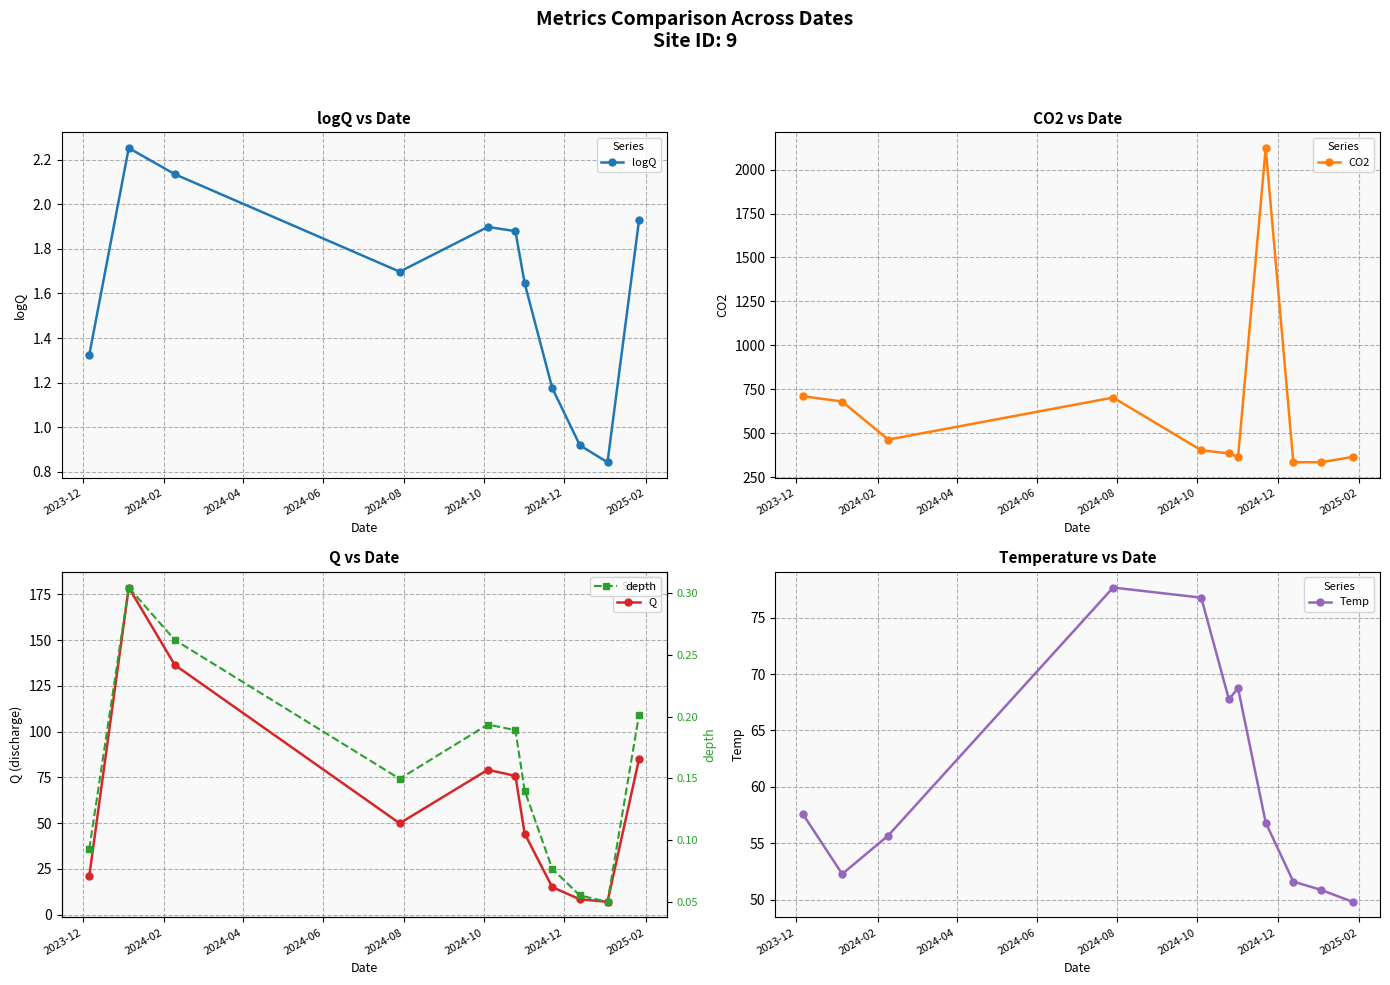

Which series has the largest range (max minus min)?

CO2